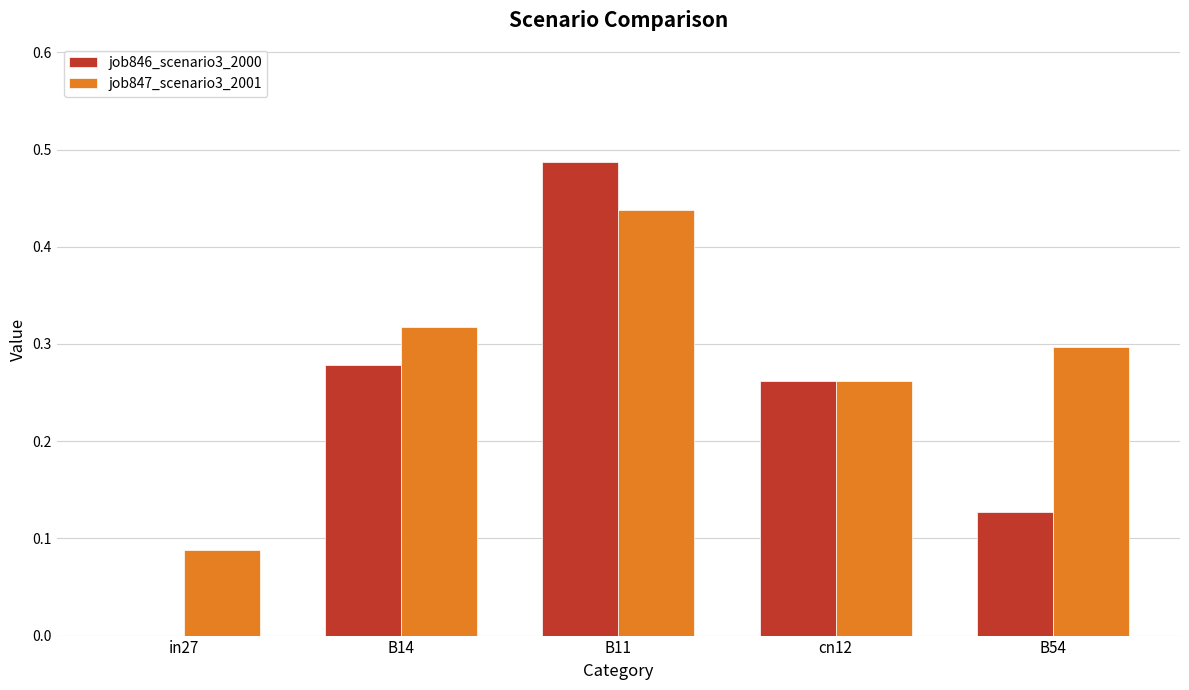

Which series has the largest range (max minus min)?

job846_scenario3_2000